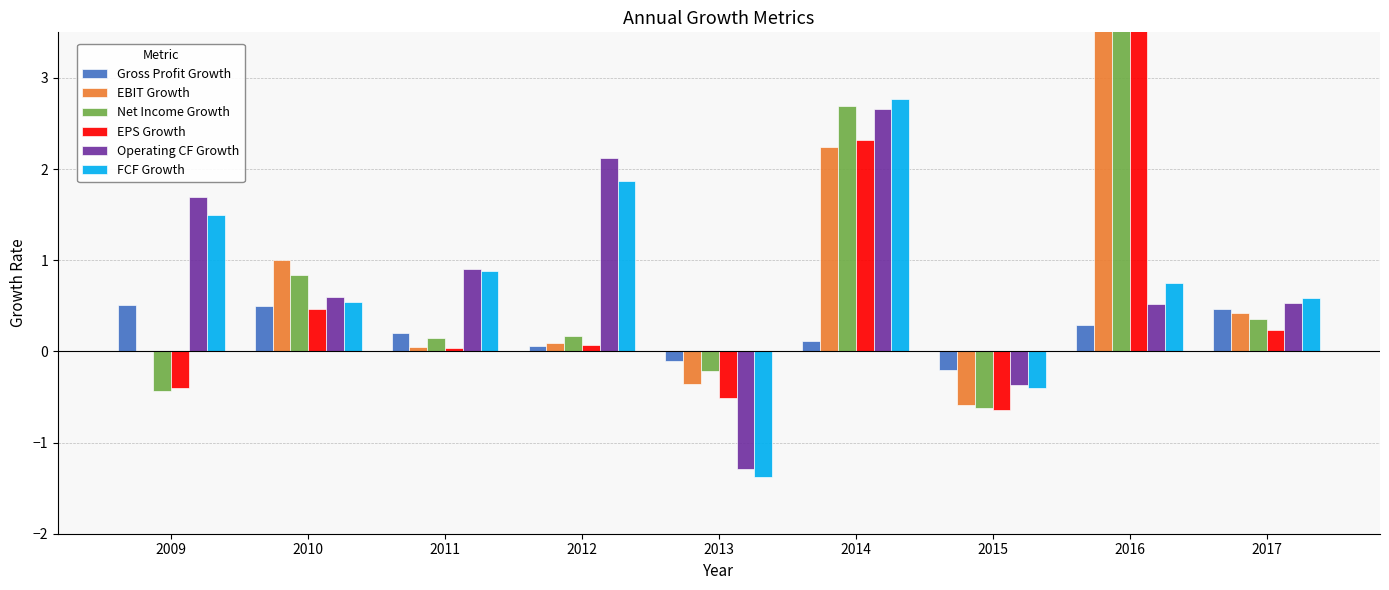

At which category is the sum across all series the highest?

2016